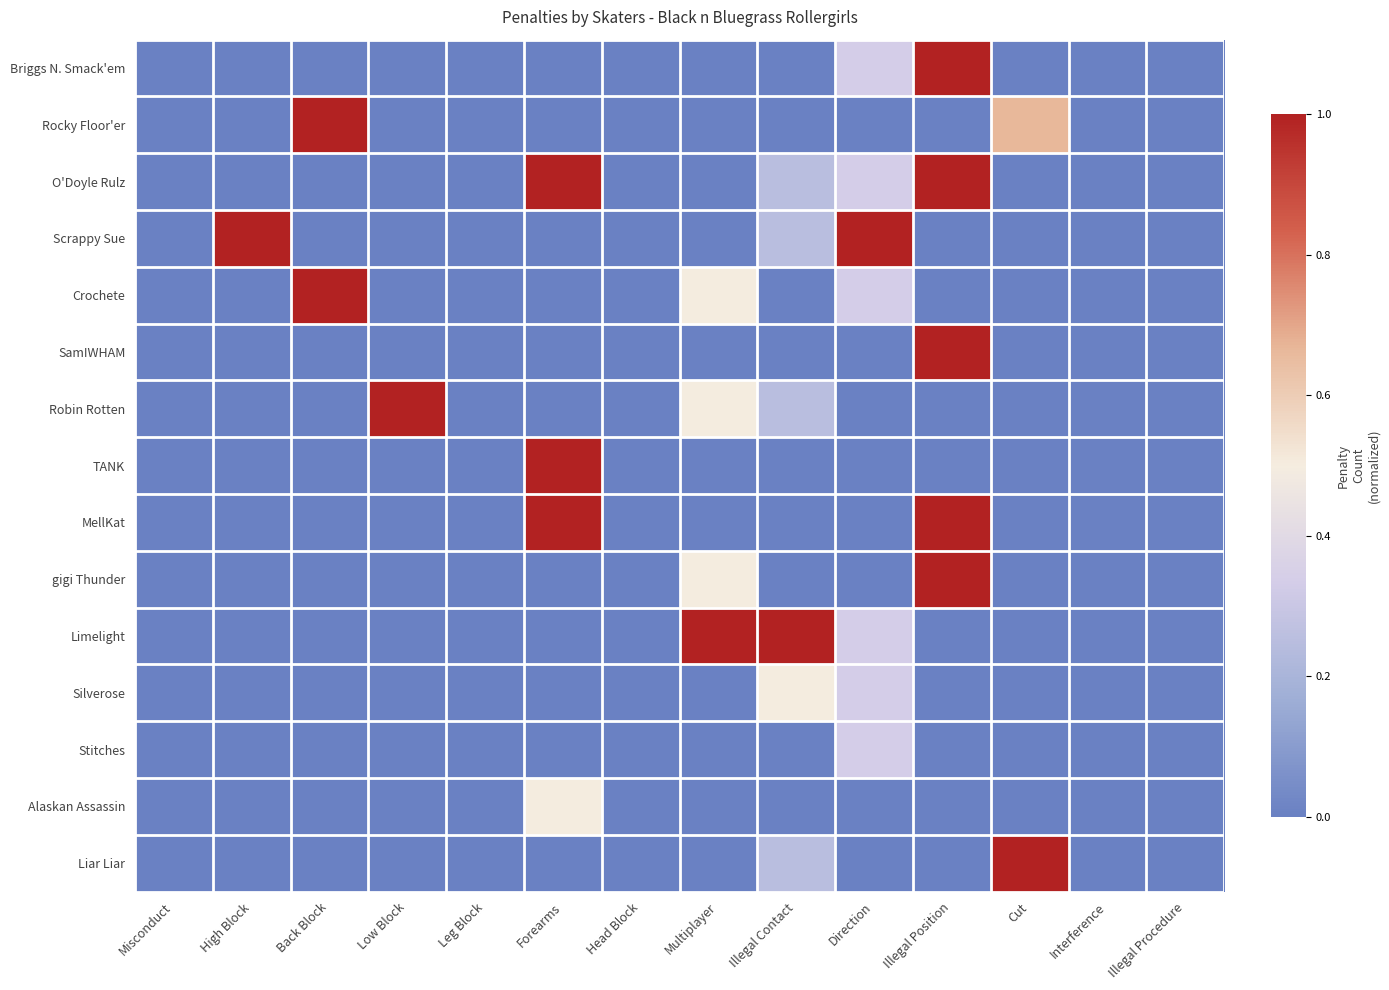

Count the number of data series in this chart.

15